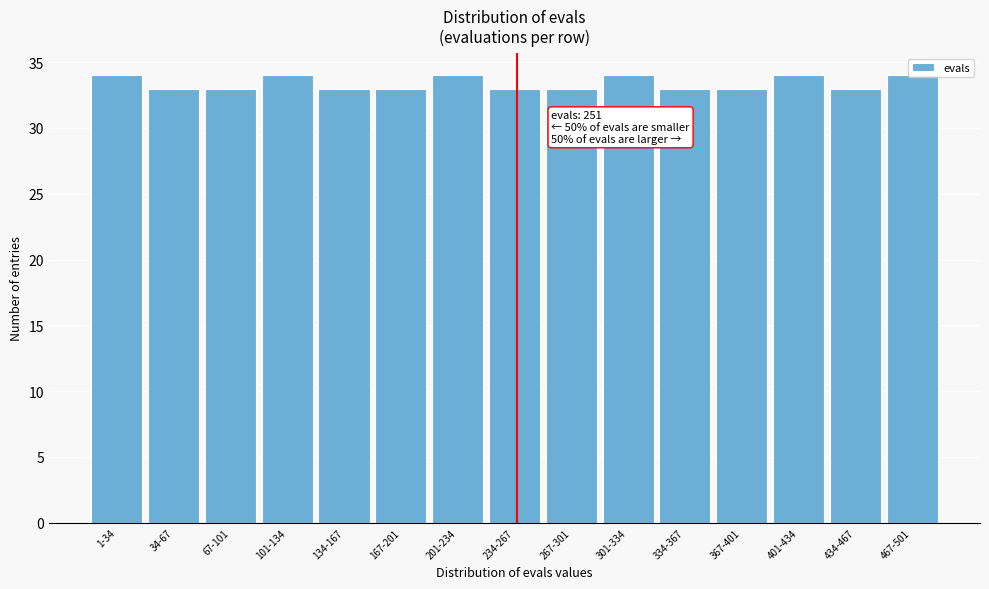

What is the average value?

33